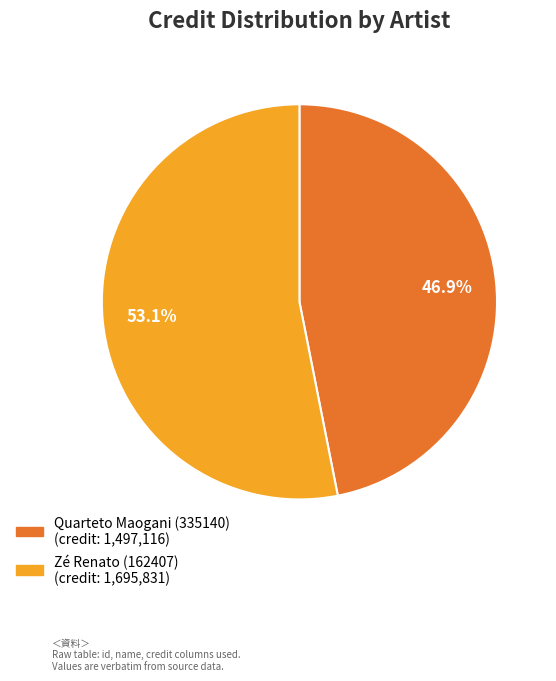

What is the largest slice in the pie chart?

Zé Renato (162407)